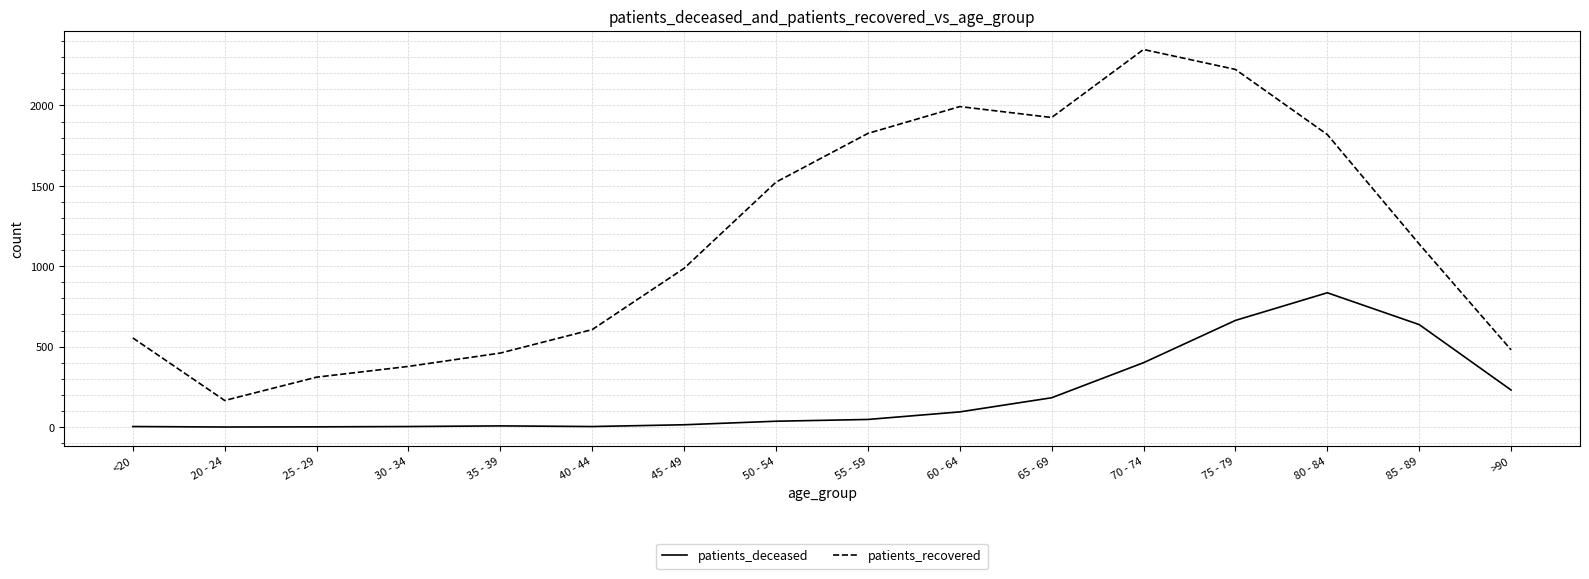

Where is patients_deceased nearest to the value 417?

70 - 74